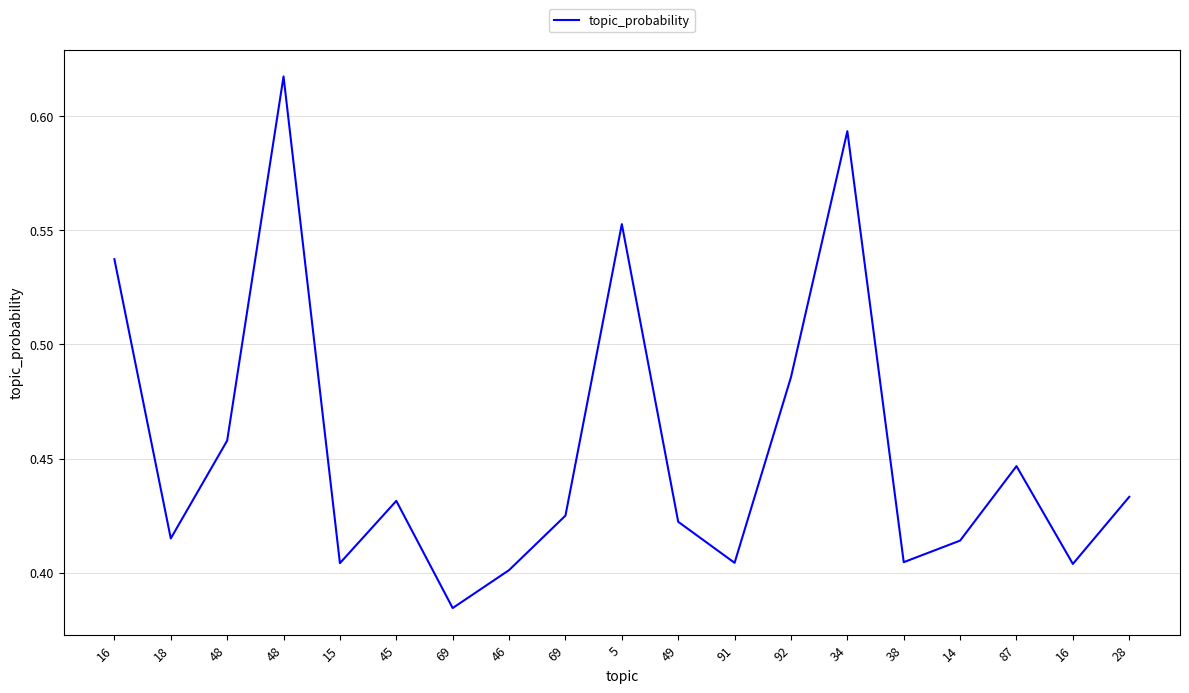

The value at 38 is 0.6. True or false?

False